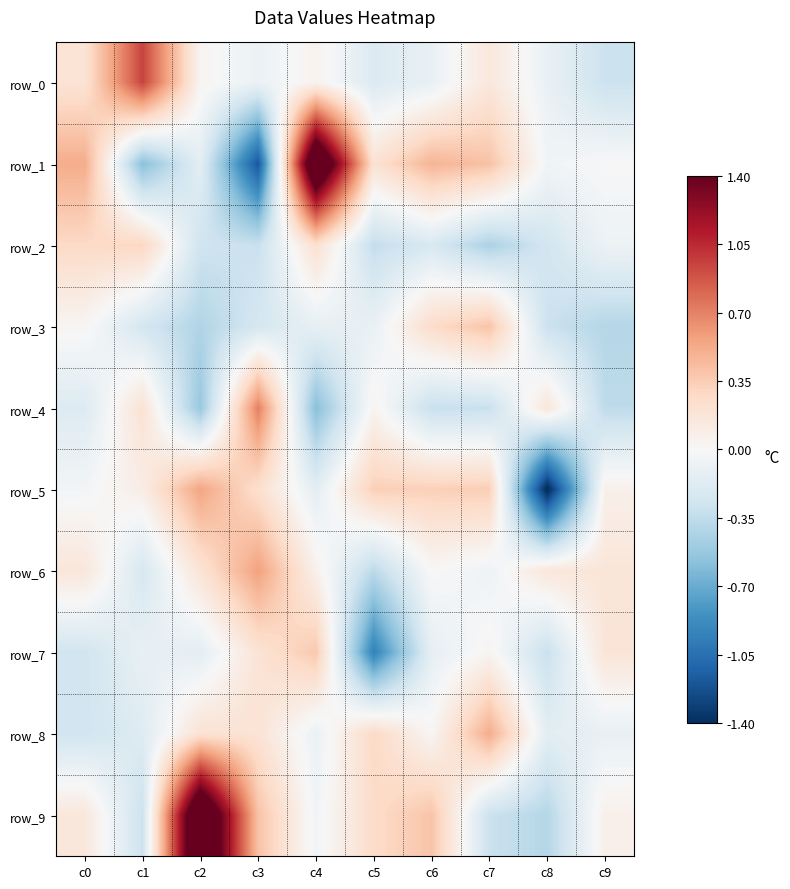

At how many categories does at least one series exceed 5?

2